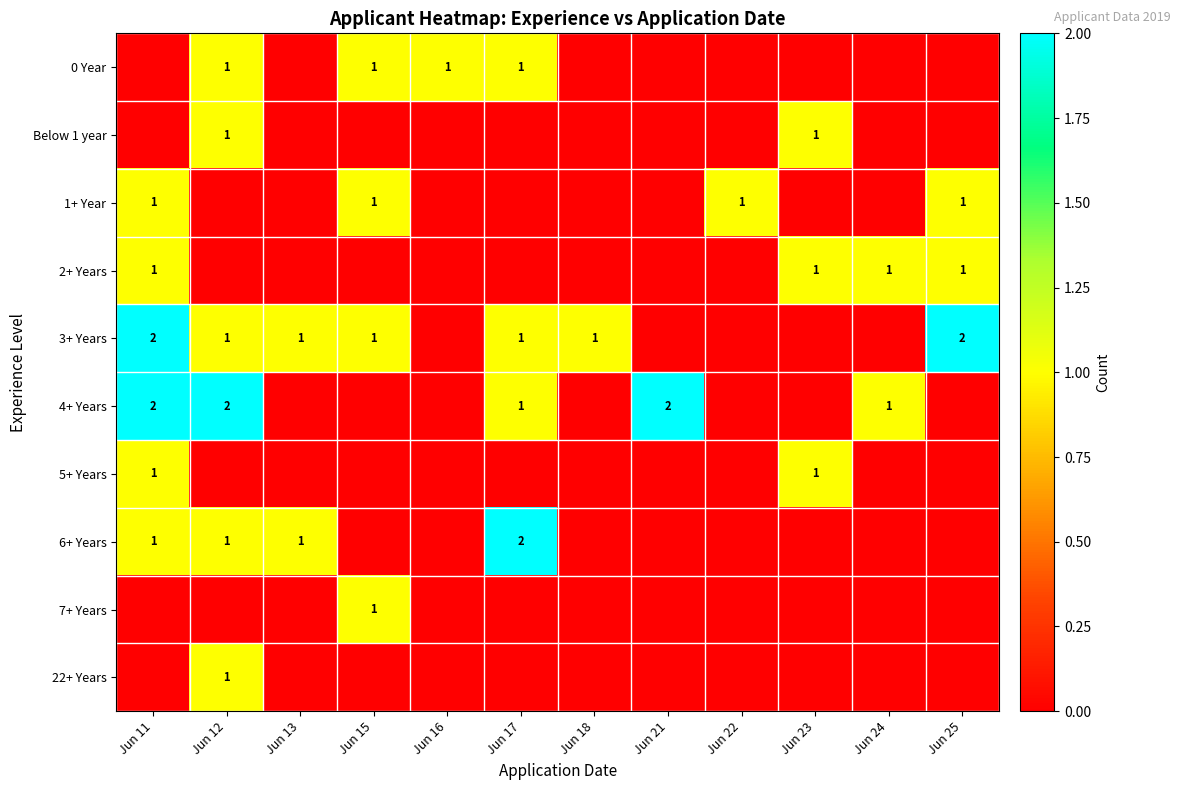

True or false: 4+ Years has a value of 1 at Jun 12.

False